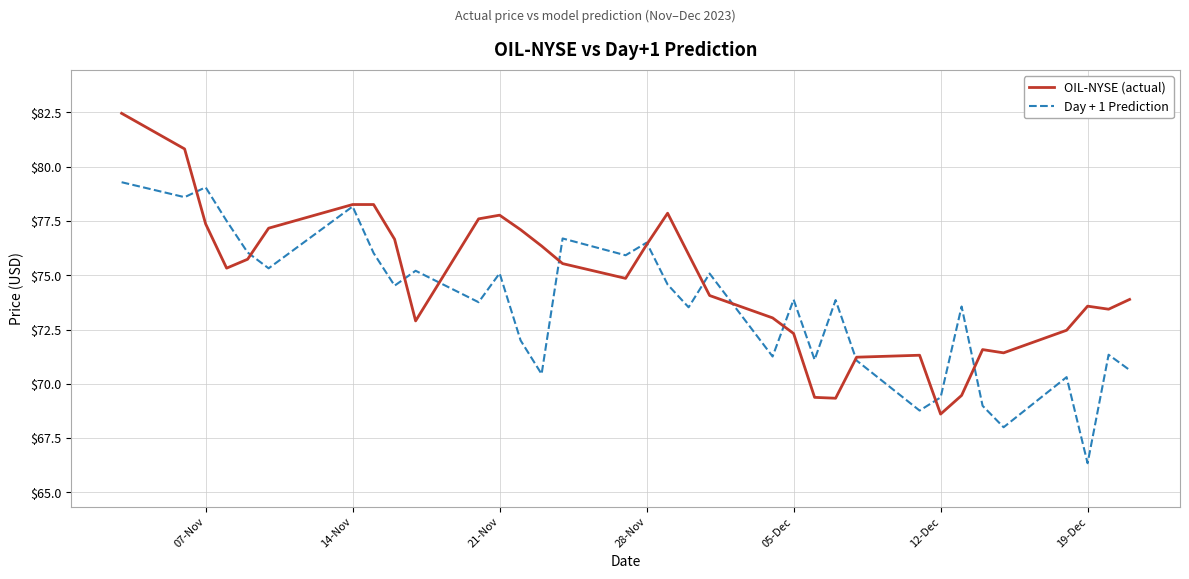

Rank the series by their average value, from highest to lowest.

OIL-NYSE (actual), Day + 1 Prediction